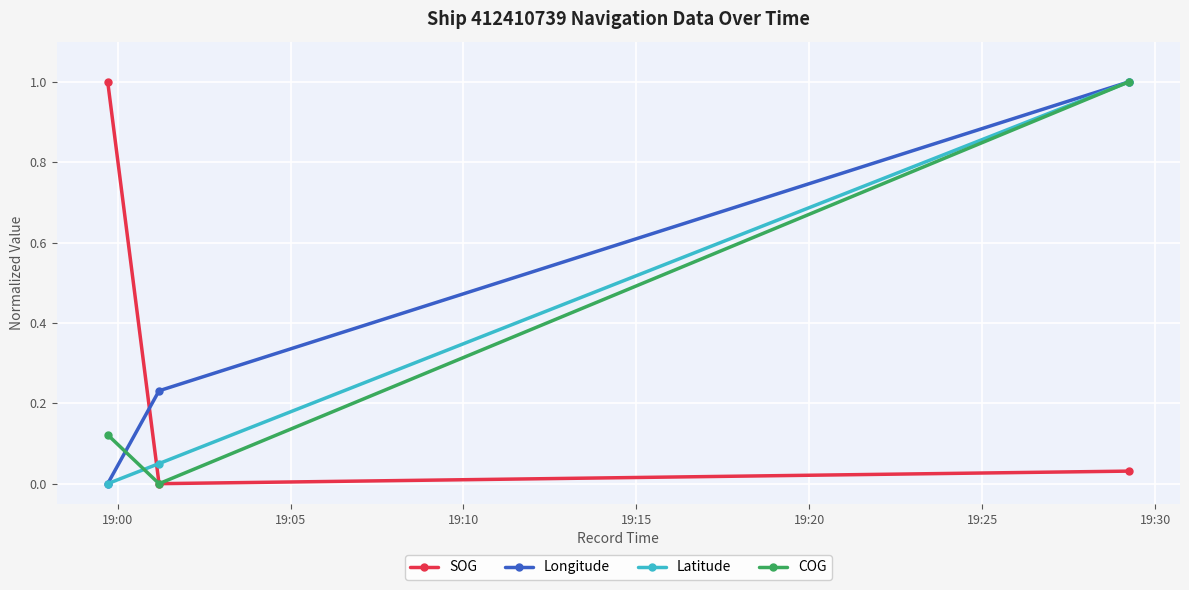

What are all the series names shown in the legend?

SOG, Longitude, Latitude, COG